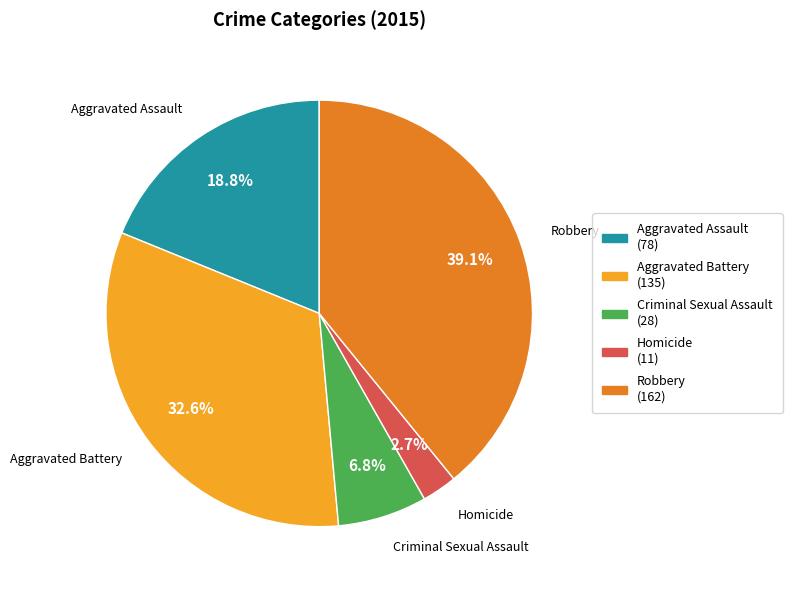

Between Homicide and Aggravated Assault, which is larger?

Aggravated Assault